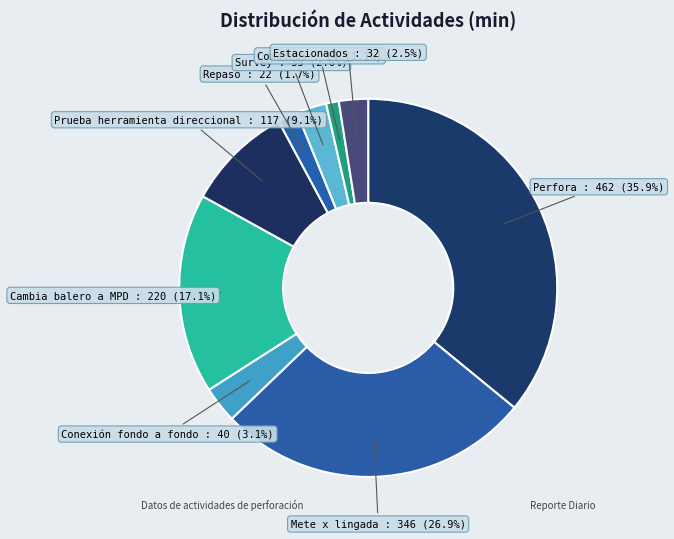

Which category has the biggest portion of the pie?

Perfora